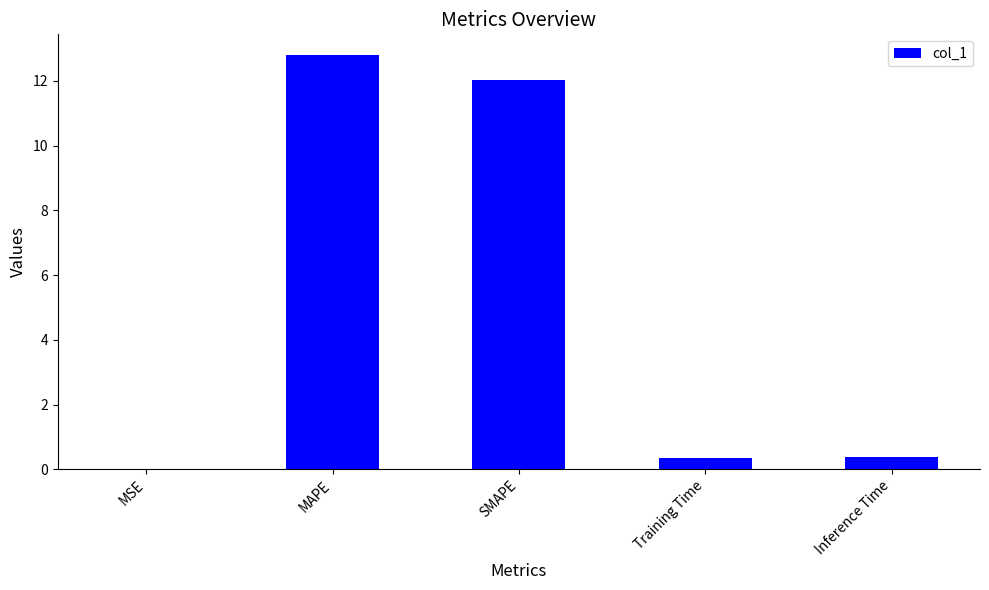

Does the chart contain stacked bars?

No